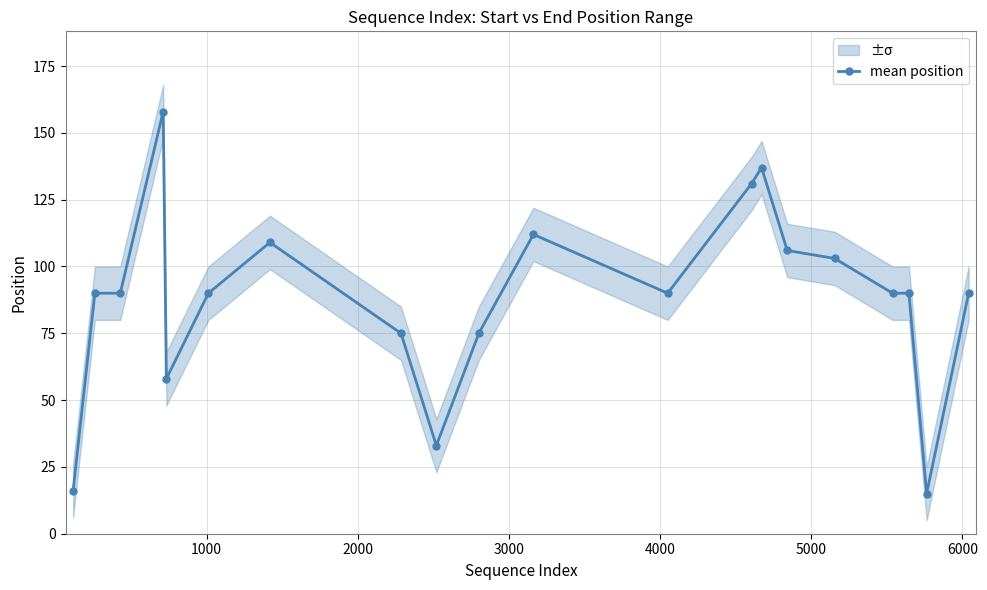

Count the number of values greater than 90.

7